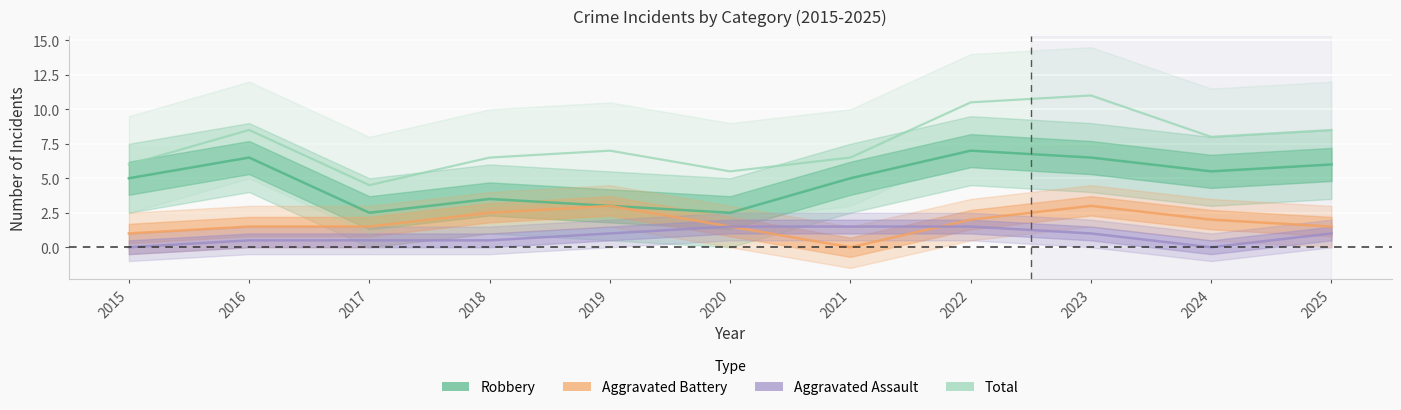

The Aggravated Assault series shows 0.2 at 2019. True or false?

False